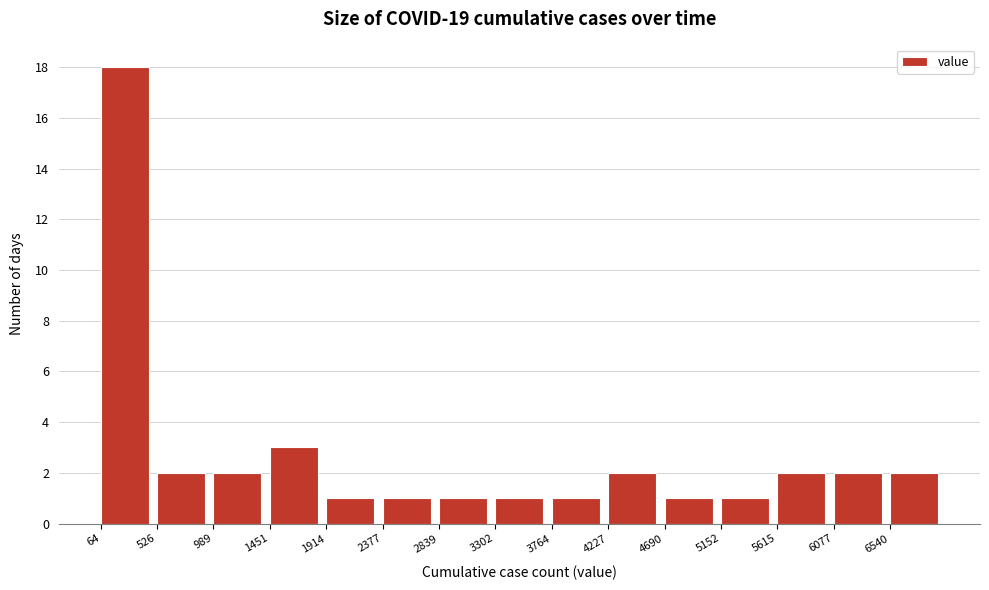

Reading left to right, list every bar in this chart as the range it spans on the x-axis followed by its height. Neither the bar edges nor the heights are printed on the chart, so give them approximately, as read against the axes.

50 to 550: 18
550 to 1000: 2
1000 to 1450: 2
1450 to 1900: 3
1900 to 2400: 1
2400 to 2850: 1
2850 to 3300: 1
3300 to 3750: 1
3750 to 4250: 1
4250 to 4700: 2
4700 to 5150: 1
5150 to 5600: 1
5600 to 6100: 2
6100 to 6550: 2
6550 to 7000: 2